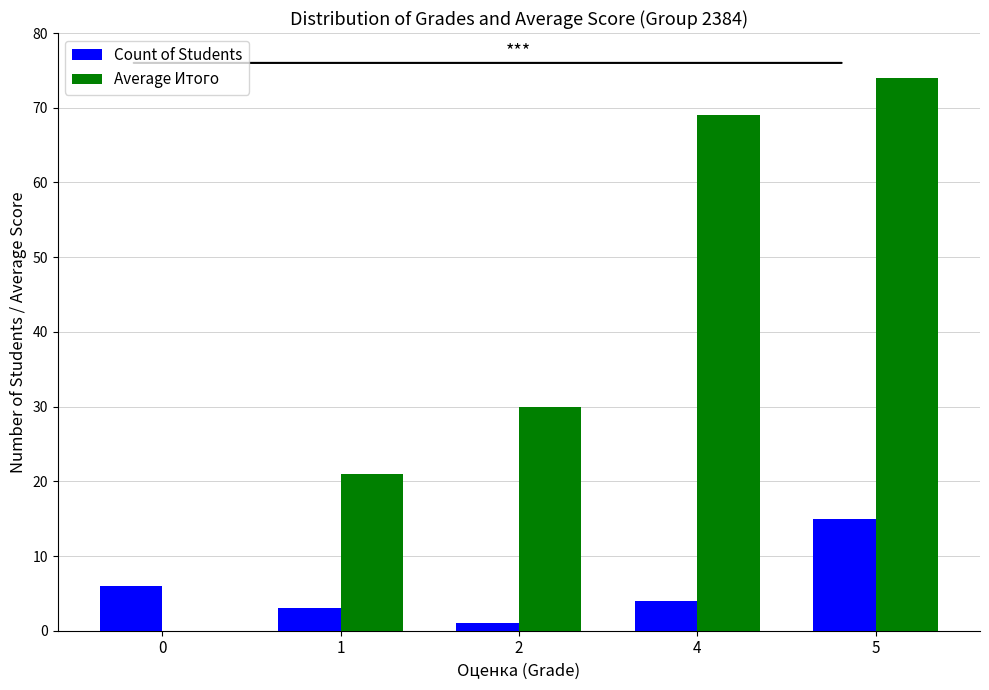

How many distinct data groups are displayed?

2